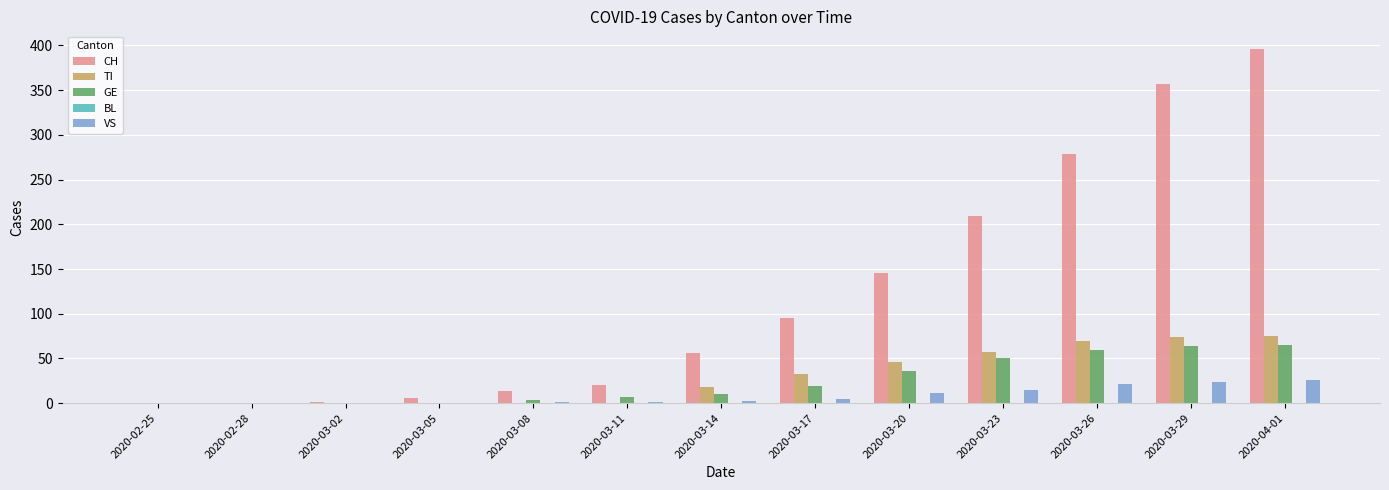

At which category is the sum across all series the highest?

2020-04-01